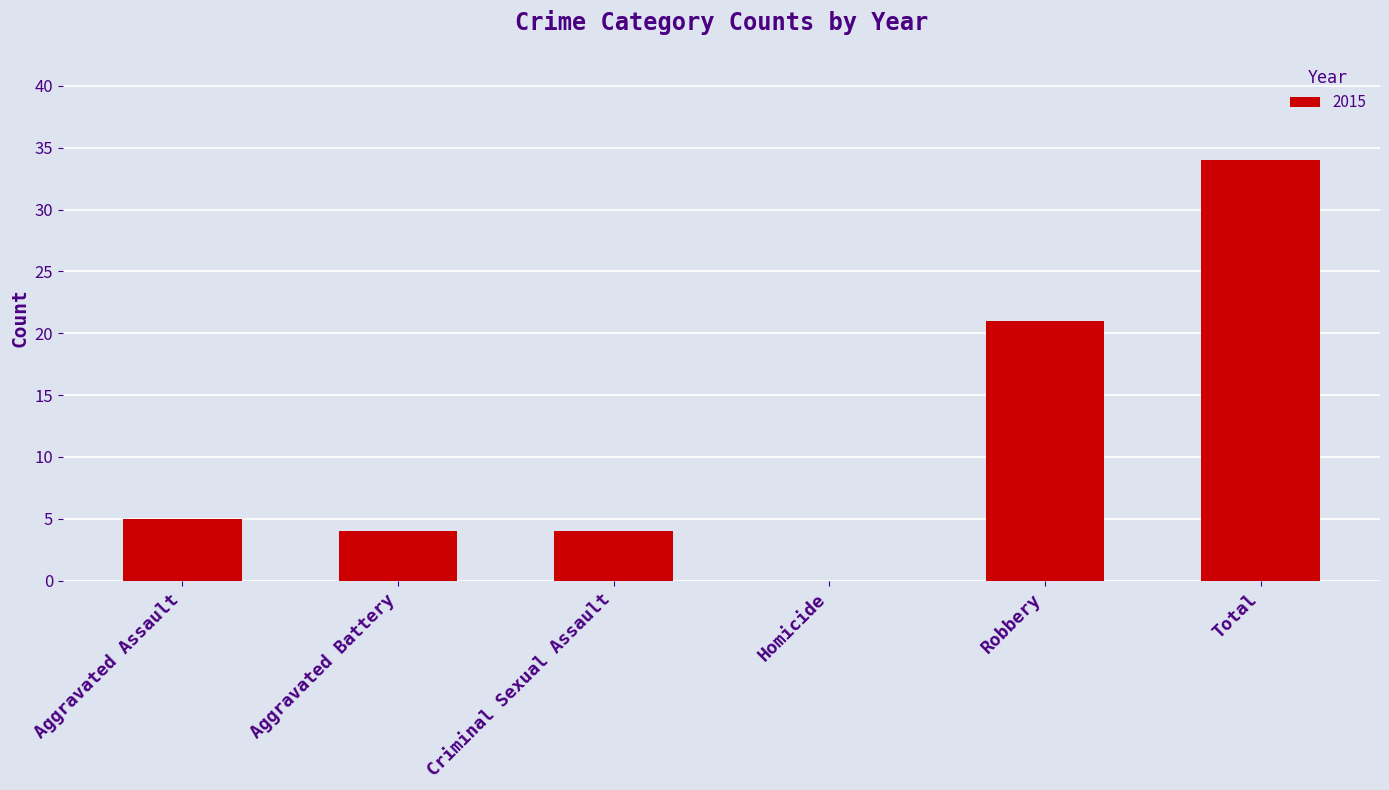

What is the maximum value shown in the chart?

34